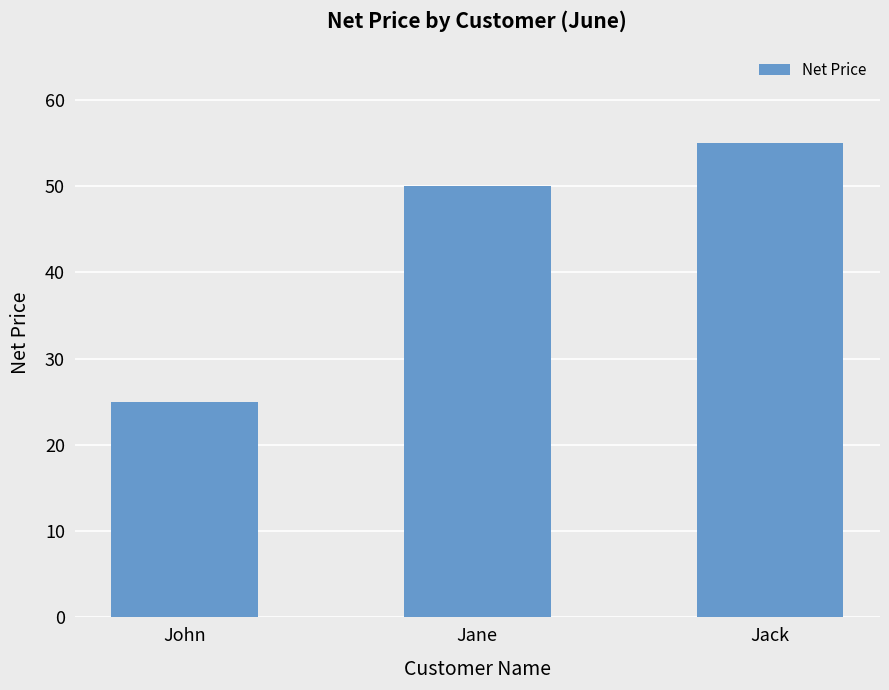

What is the value of the 1st bar from the left?

25.0